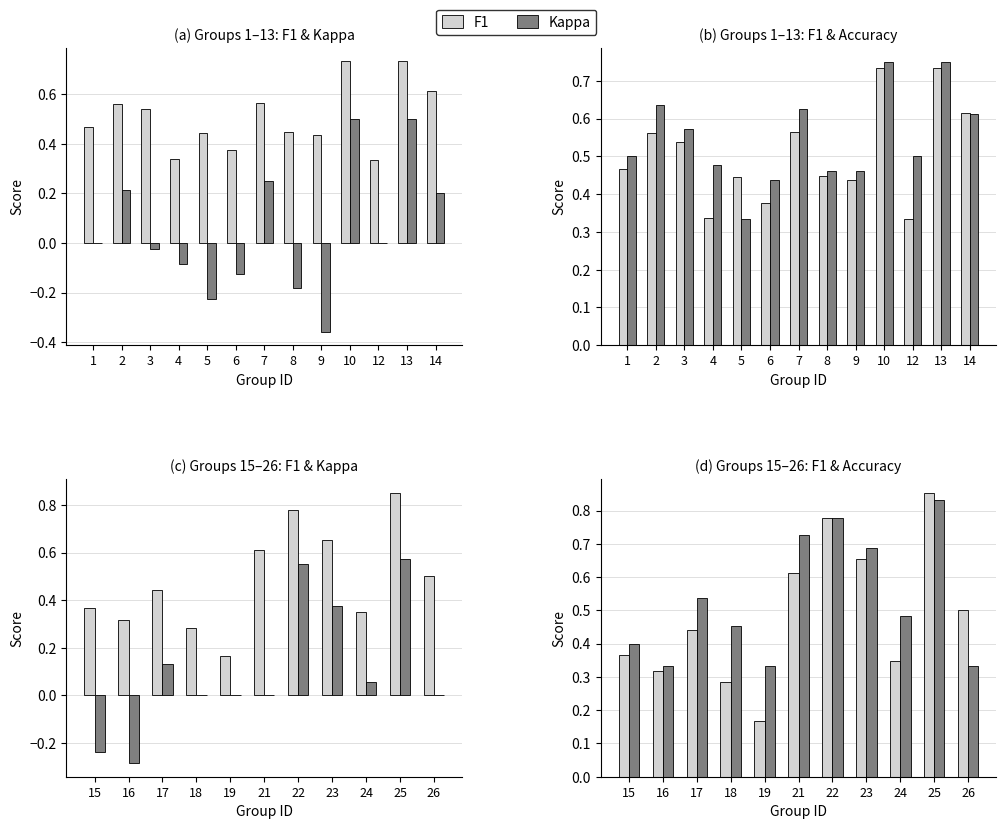

What is the difference between the maximum and minimum values in the Accuracy series?

0.5